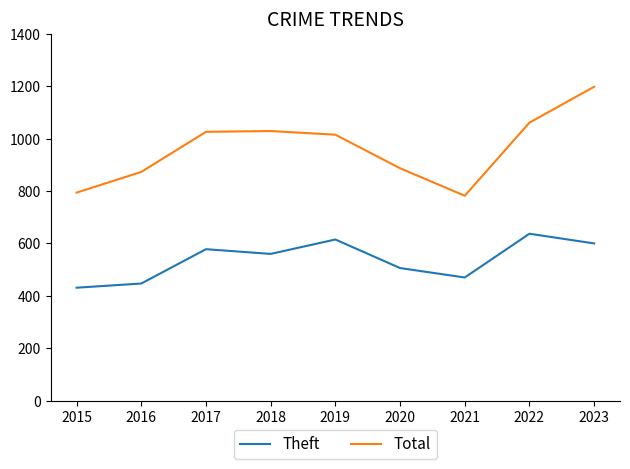

True or false: Total has a value of 697 at 2019.

False